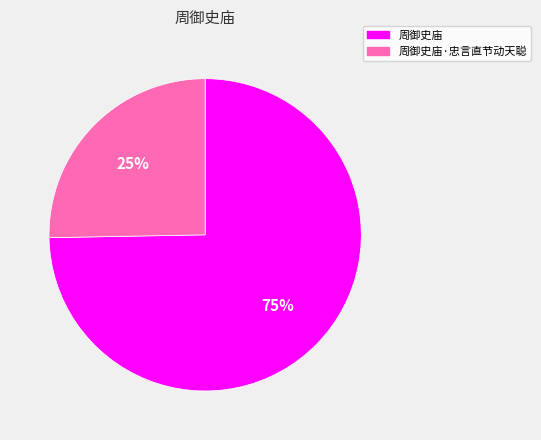

How many slices are in this pie chart?

2